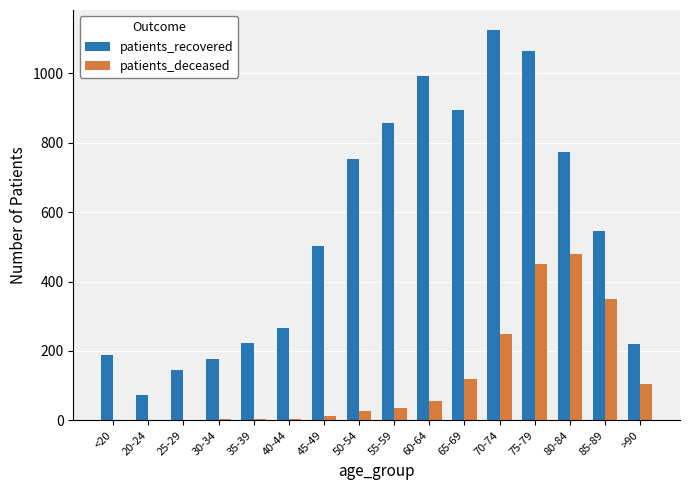

Which category has the highest value in the patients_recovered series?

70-74